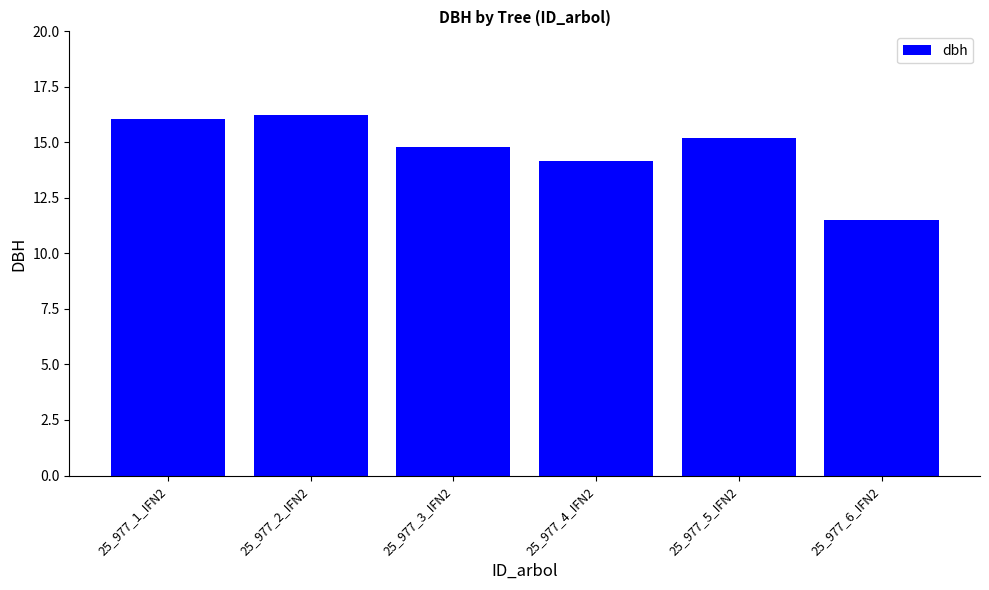

List the labels in order of value, largest first.

25_977_2_IFN2, 25_977_1_IFN2, 25_977_5_IFN2, 25_977_3_IFN2, 25_977_4_IFN2, 25_977_6_IFN2